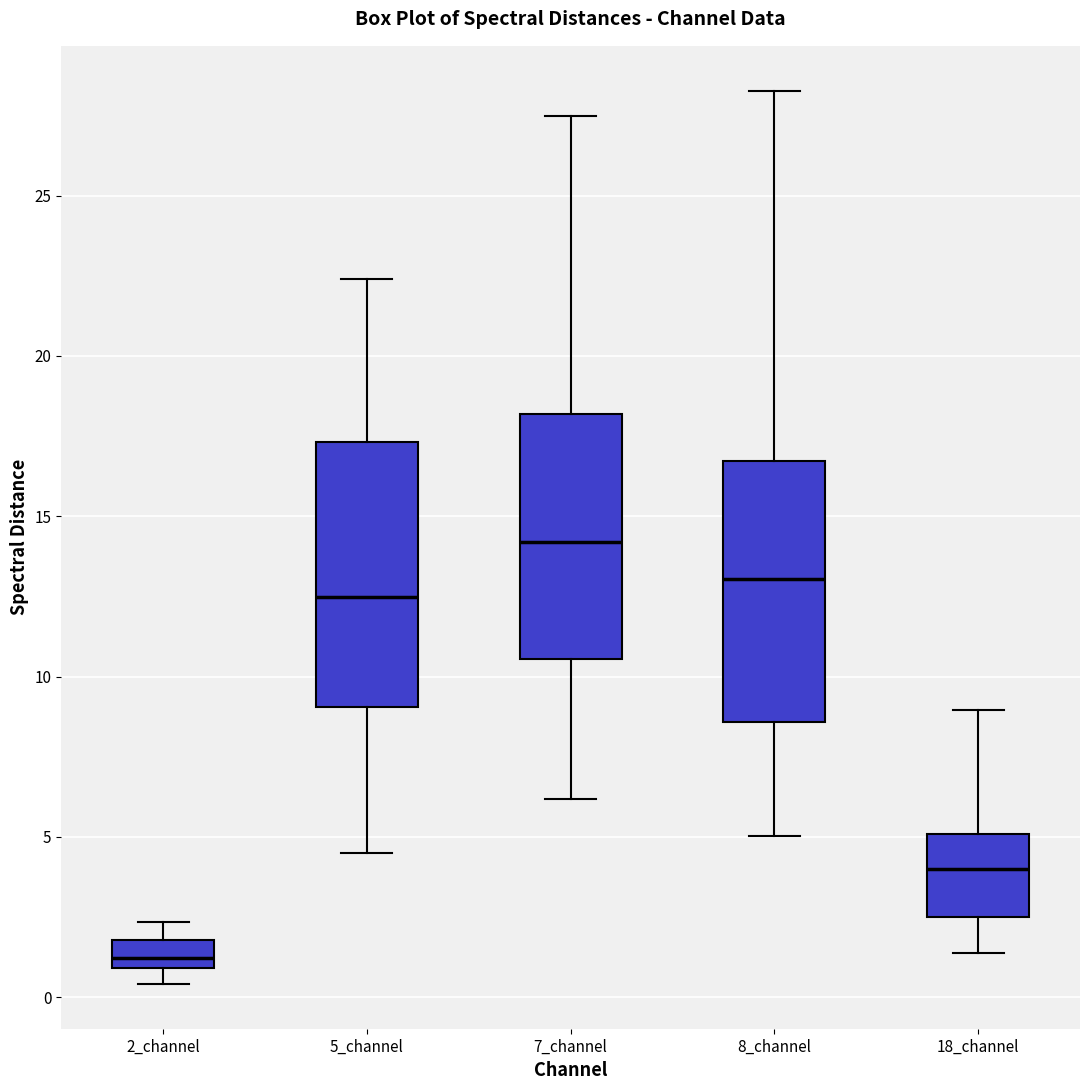

Reading left to right, transcribe this box plot: for each box, give where its median line is, the range the box spans, and where its two whiskers end, as read against the y-axis. The values are not printed on the chart, so give them approximately, as read against the axis.

2_channel: median 1.0 (just above the box's lower edge), box 1.0 to 2.0, whiskers 0.5 to 2.5
5_channel: median 12.5, box 9.0 to 17.5, whiskers 4.5 to 22.5
7_channel: median 14.0, box 10.5 to 18.0, whiskers 6.0 to 27.5
8_channel: median 13.0, box 8.5 to 16.5, whiskers 5.0 to 28.5
18_channel: median 4.0, box 2.5 to 5.0, whiskers 1.5 to 9.0